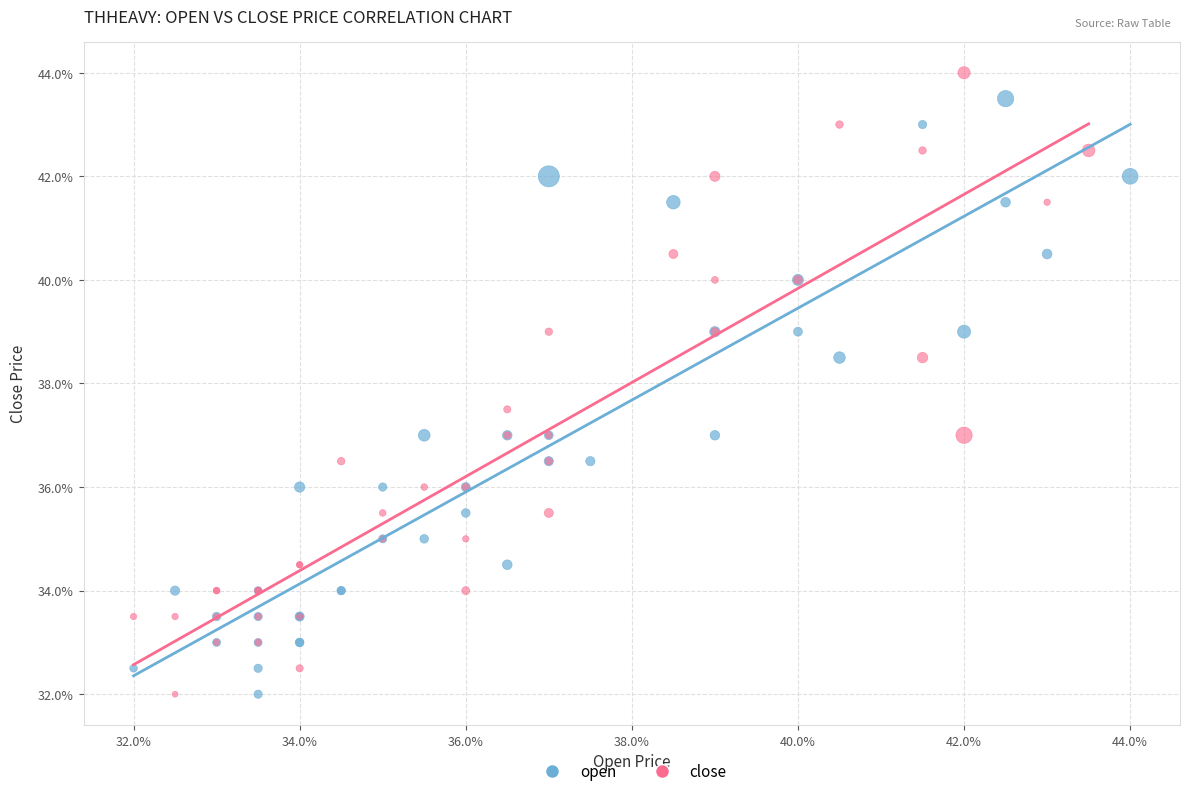

Which series has the largest Y range (max minus min)?

close